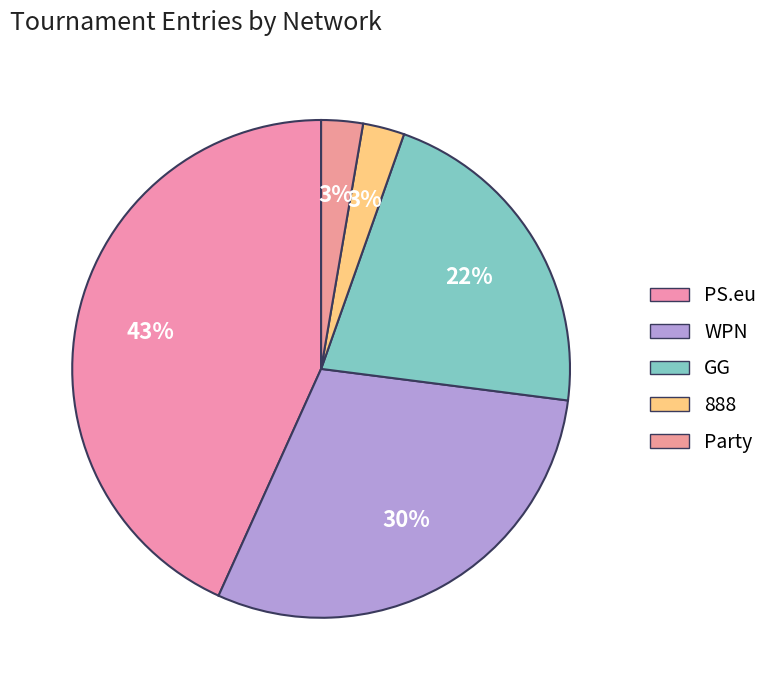

How many slices are in this pie chart?

5